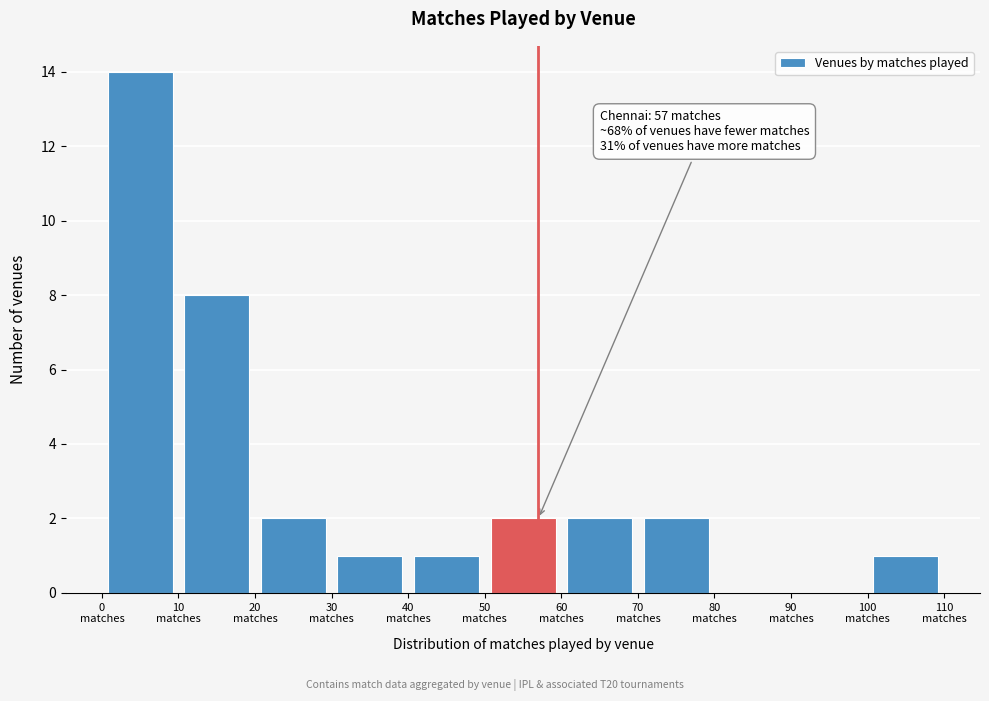

Over which range of the x-axis is the bar tallest?

0 to 10